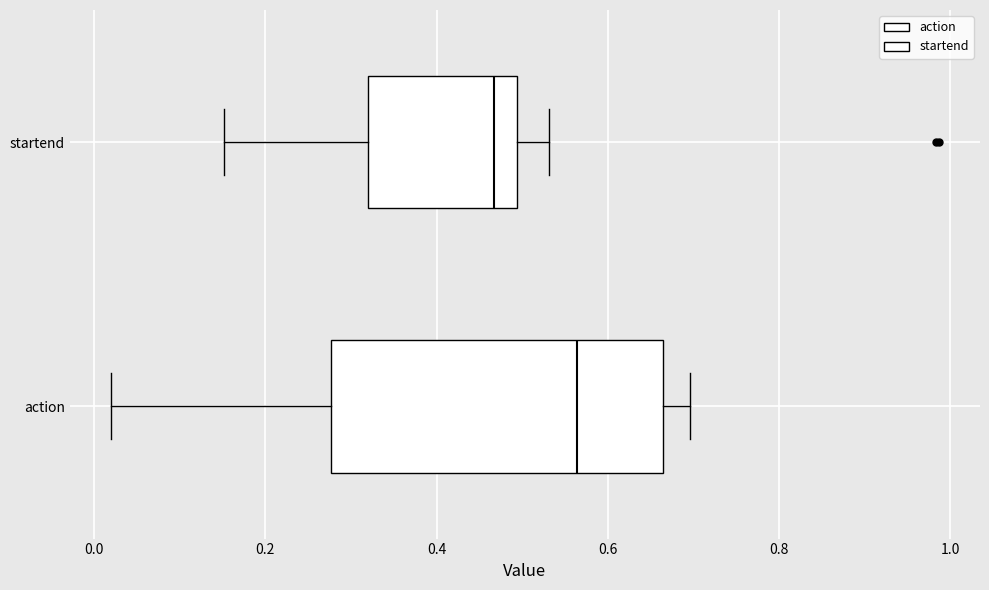

Where is the right edge of the box for startend on the x-axis? The values are not printed on the chart, so give them approximately, as read against the axis.

0.50